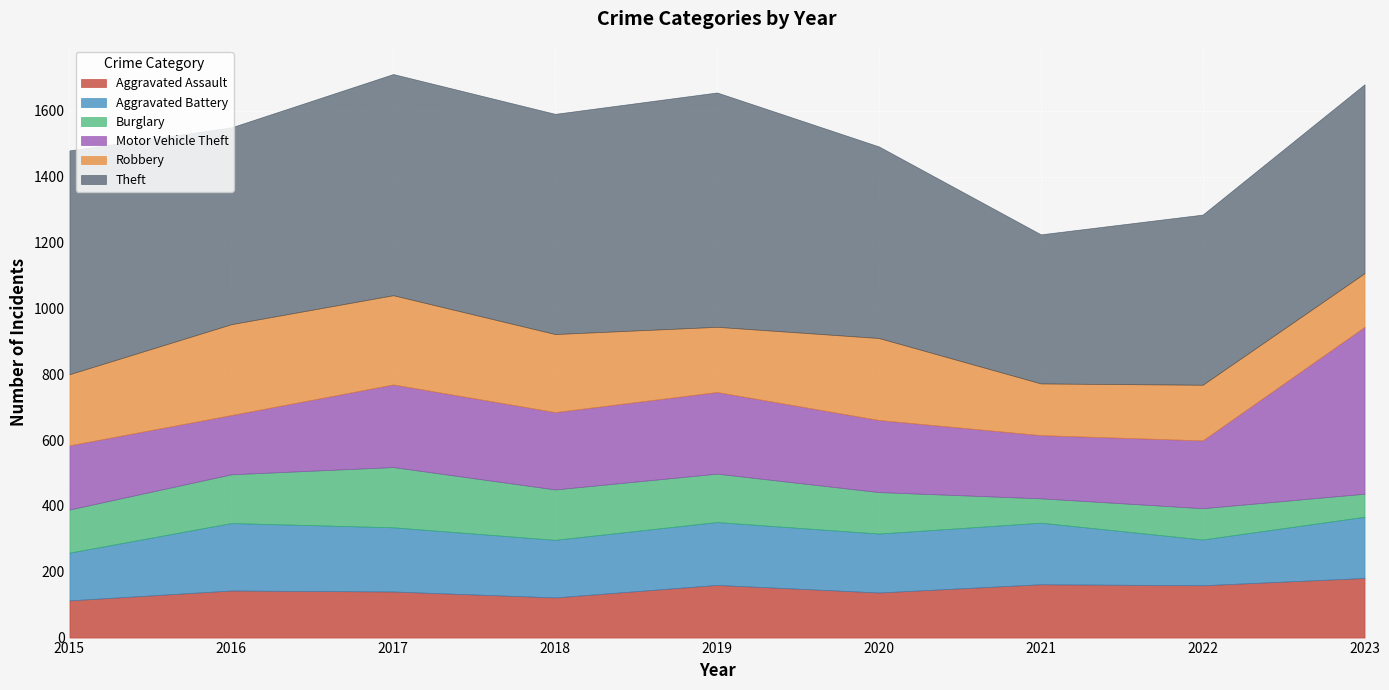

What is the highest value of the Theft series?

712